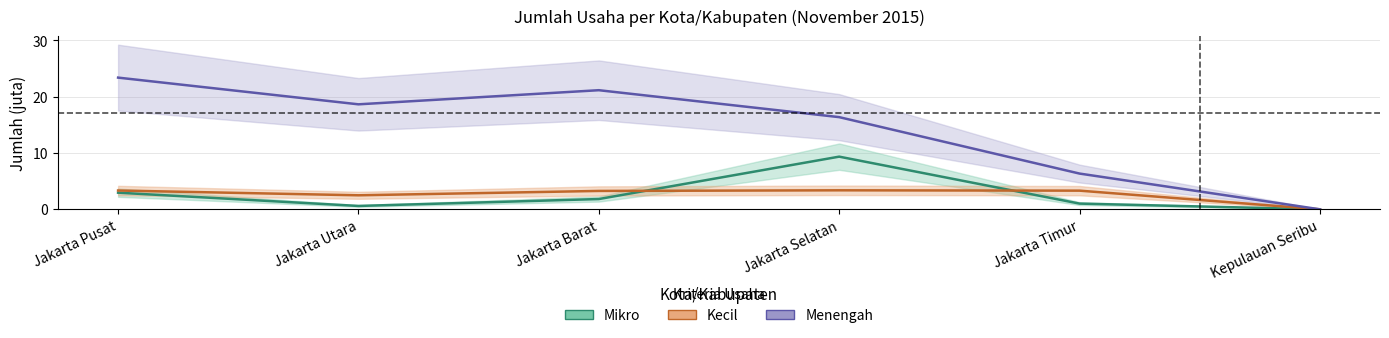

Reading right to left, extract all data points from this chart.

Mikro: 0.0	1.0	9.4	1.8	0.6	3.0
Kecil: 0.0	3.3	3.4	3.3	2.5	3.3
Menengah: 0.0	6.4	16.4	21.2	18.7	23.4